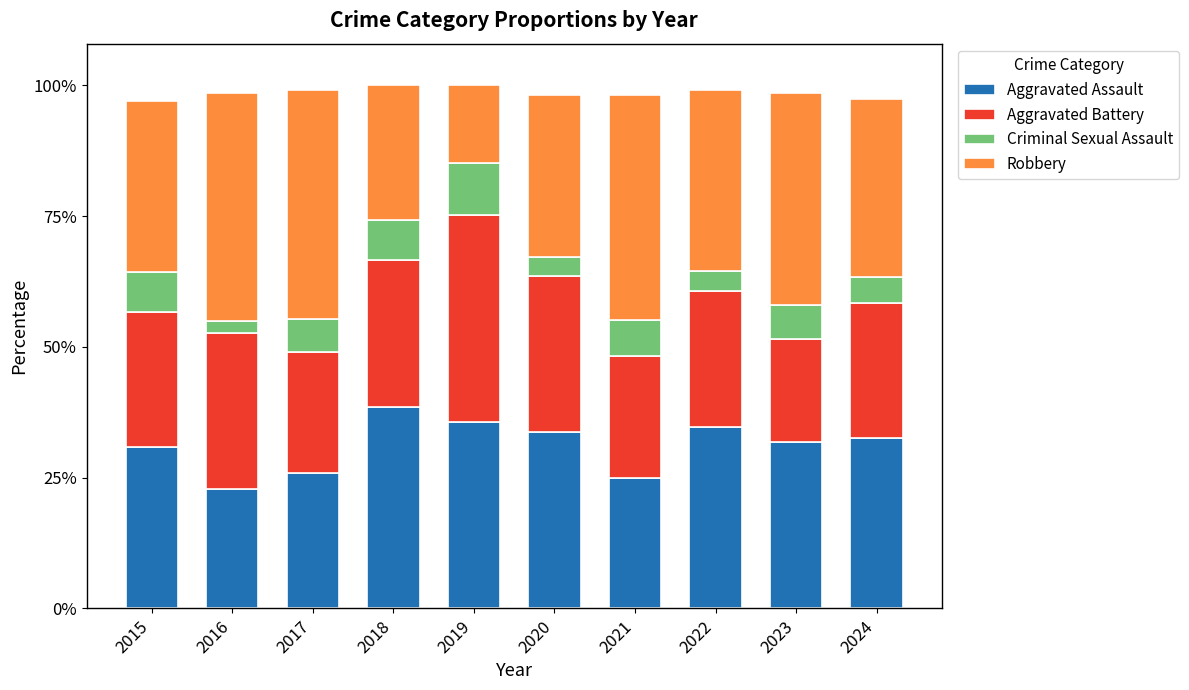

What is the difference between the maximum and second lowest values in the Aggravated Assault series?

13.5